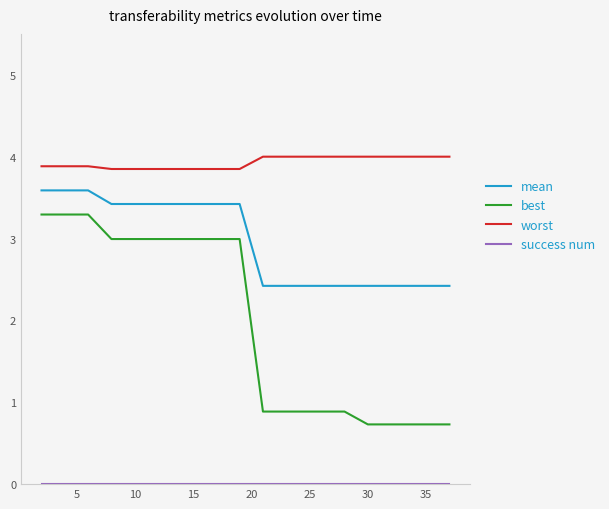

True or false: mean and best intersect in this chart.

False